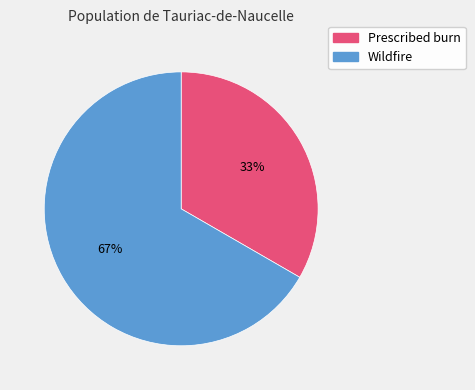

To the nearest percent, what portion does Wildfire represent?

67%